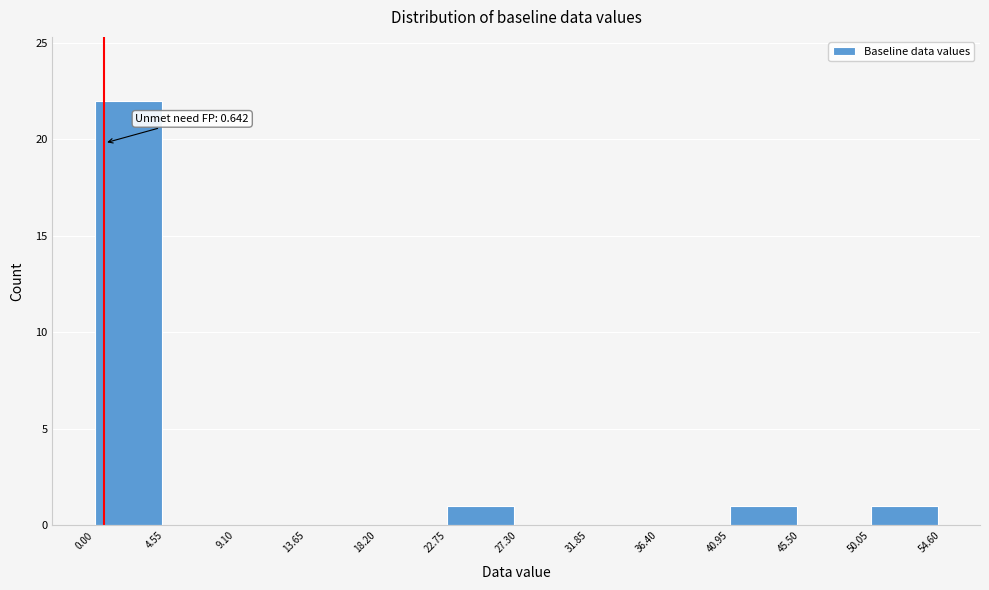

Which range on the x-axis has the tallest bar?

0.00 to 4.55